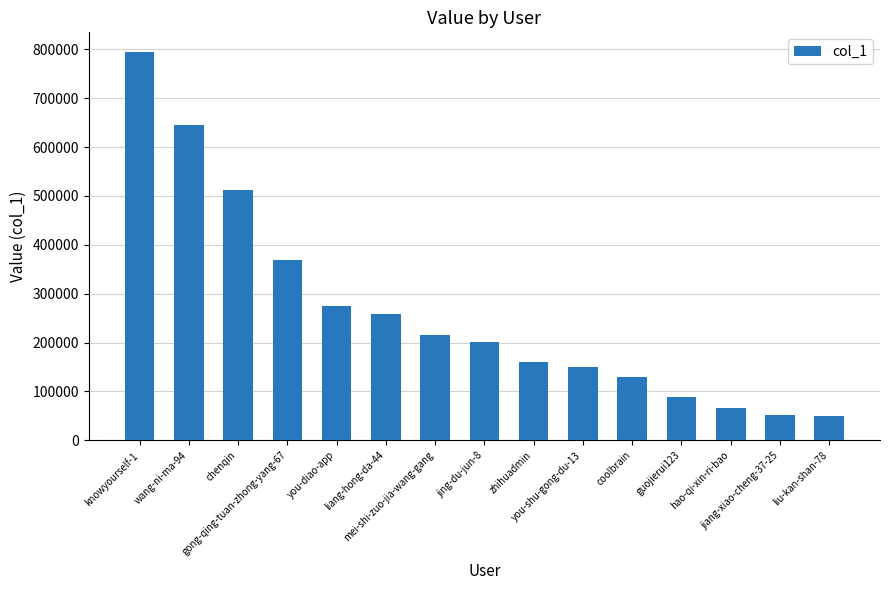

Is it true that the value at coolbrain is 129958?

True